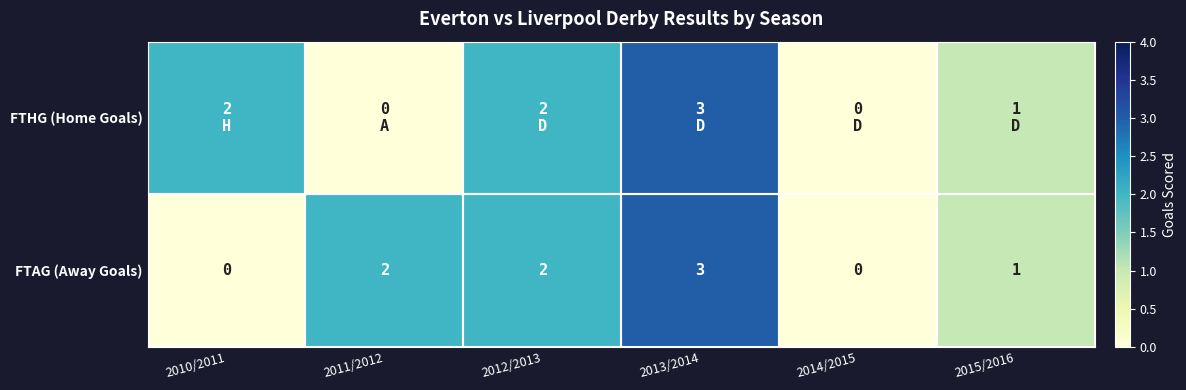

What is the total value across all series at 2015/2016?

2